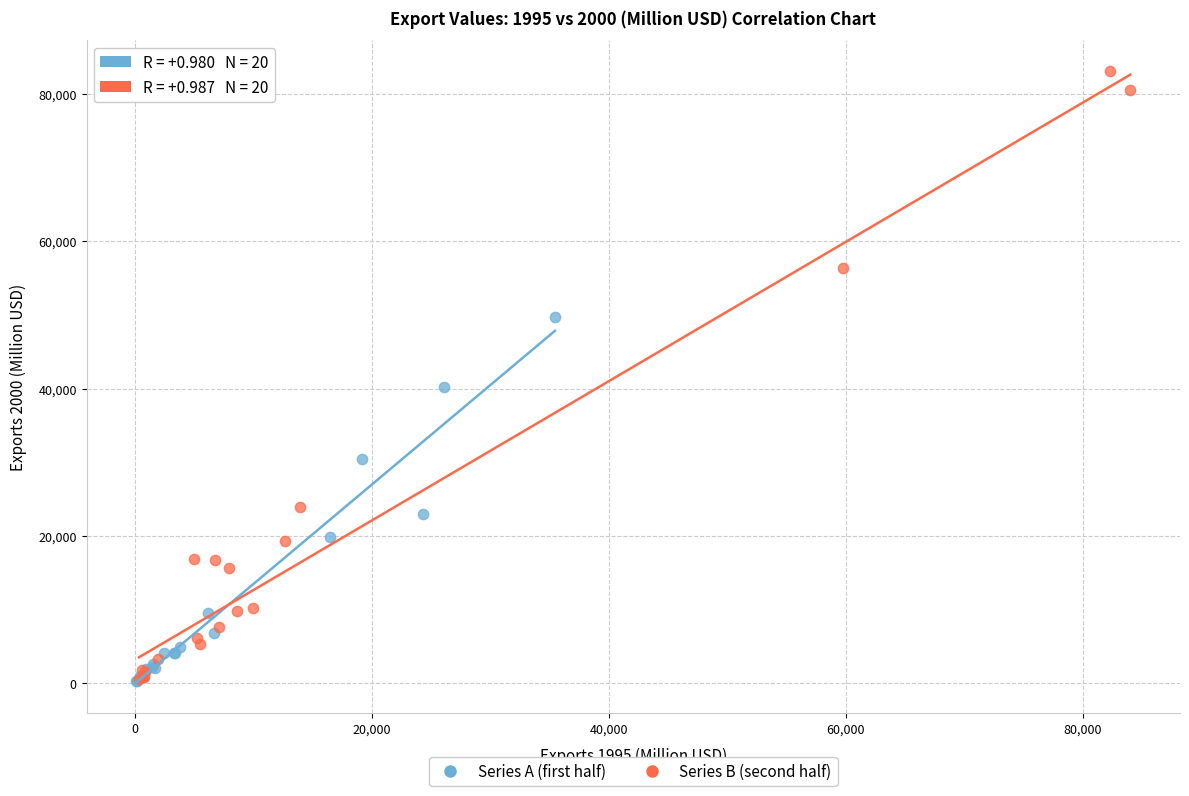

Which series has the largest Y range (max minus min)?

Series B (second half)